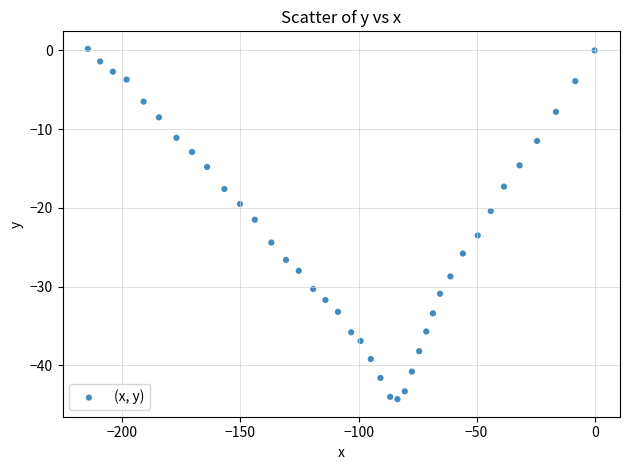

What Y value in the scatter plot is closest to -22?

-21.5